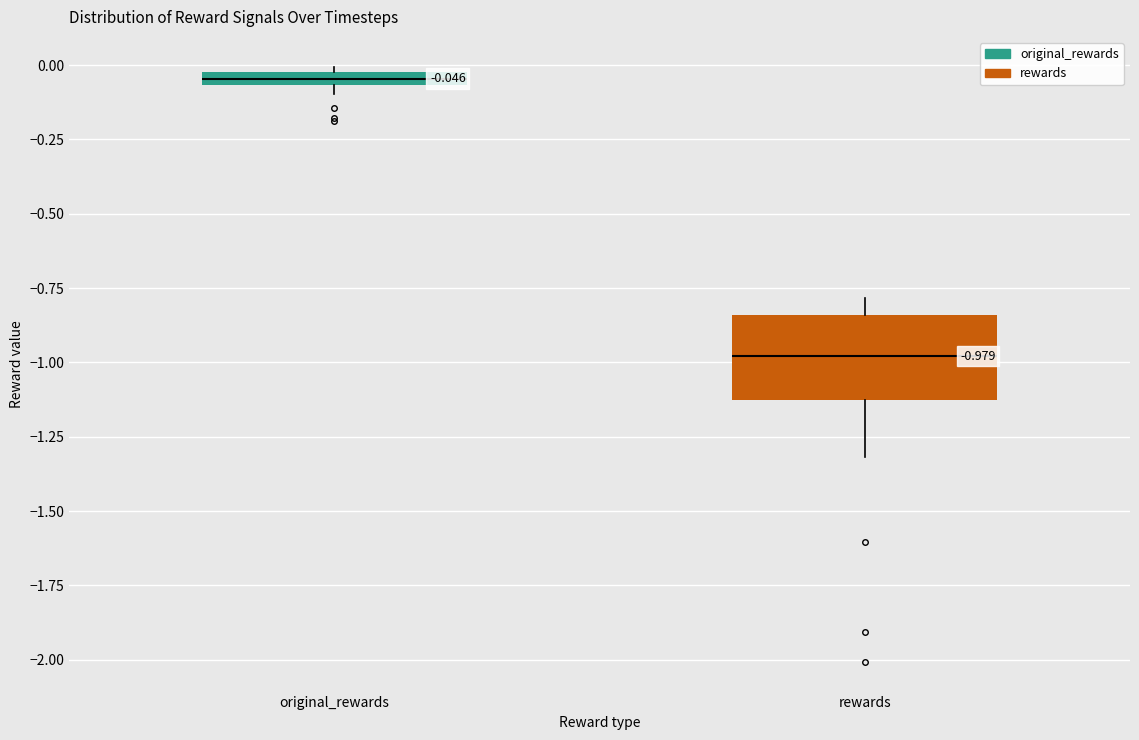

Which box's median line is the highest?

original_rewards